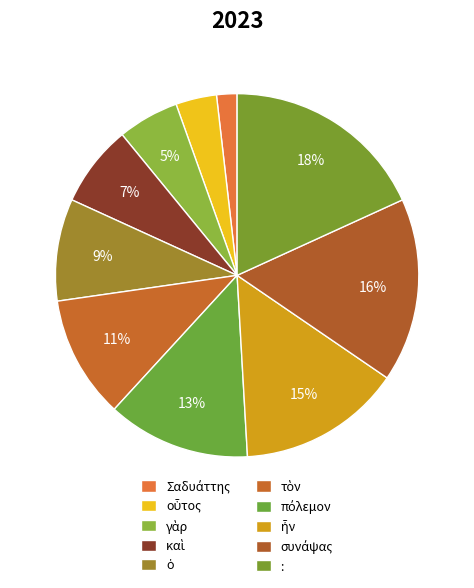

What percentage is the ἦν slice, to the nearest percent?

15%